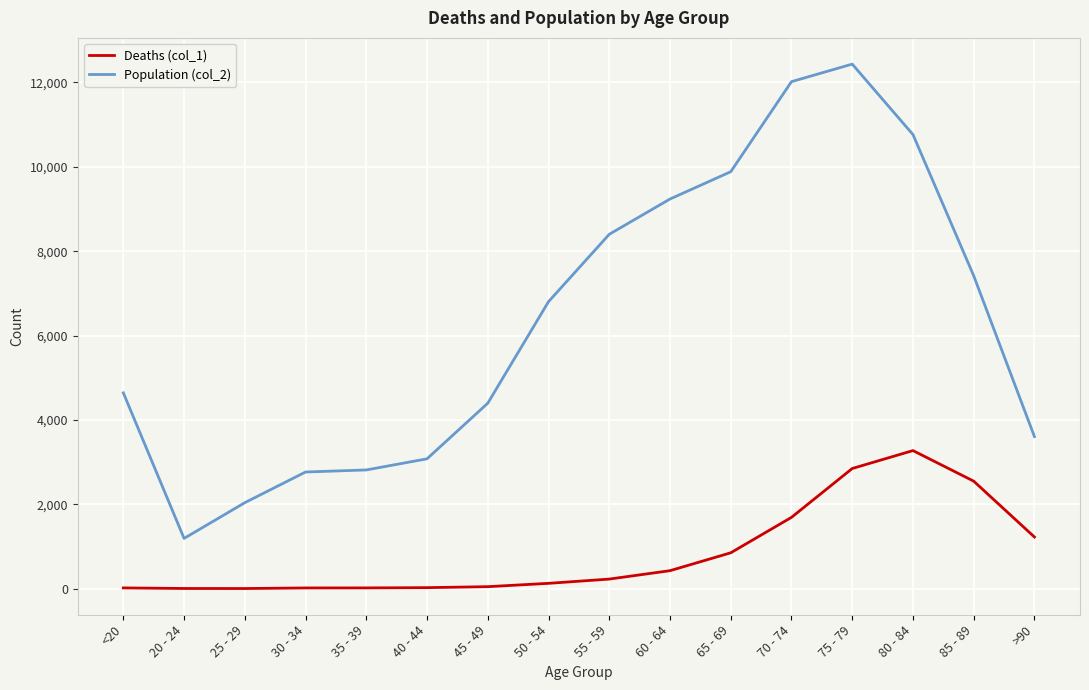

Rank the series by their average value, from highest to lowest.

Population (col_2), Deaths (col_1)